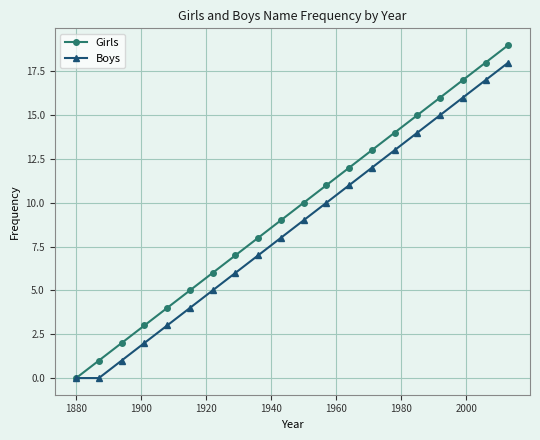

List the series in order of their overall mean, highest first.

Girls, Boys